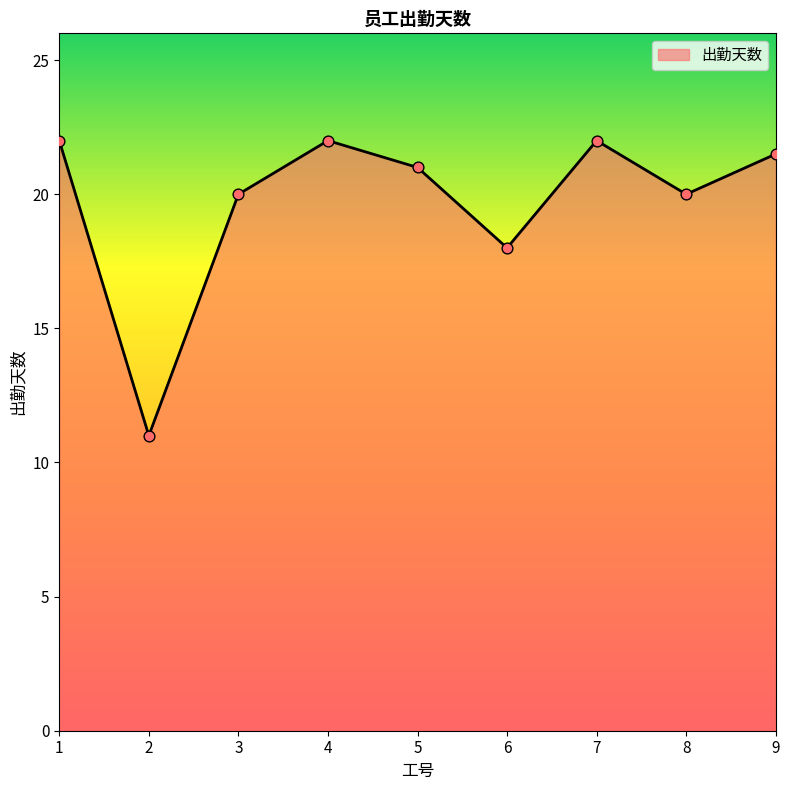

What is the ratio of the value at 1 to the value at 6?

1.2